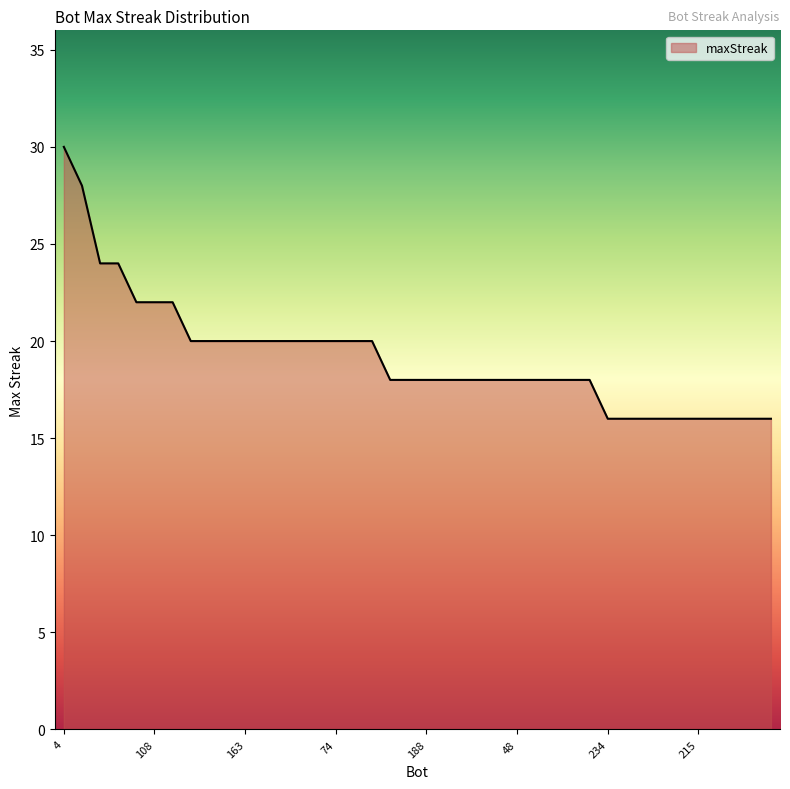

What is the greatest value displayed?

30